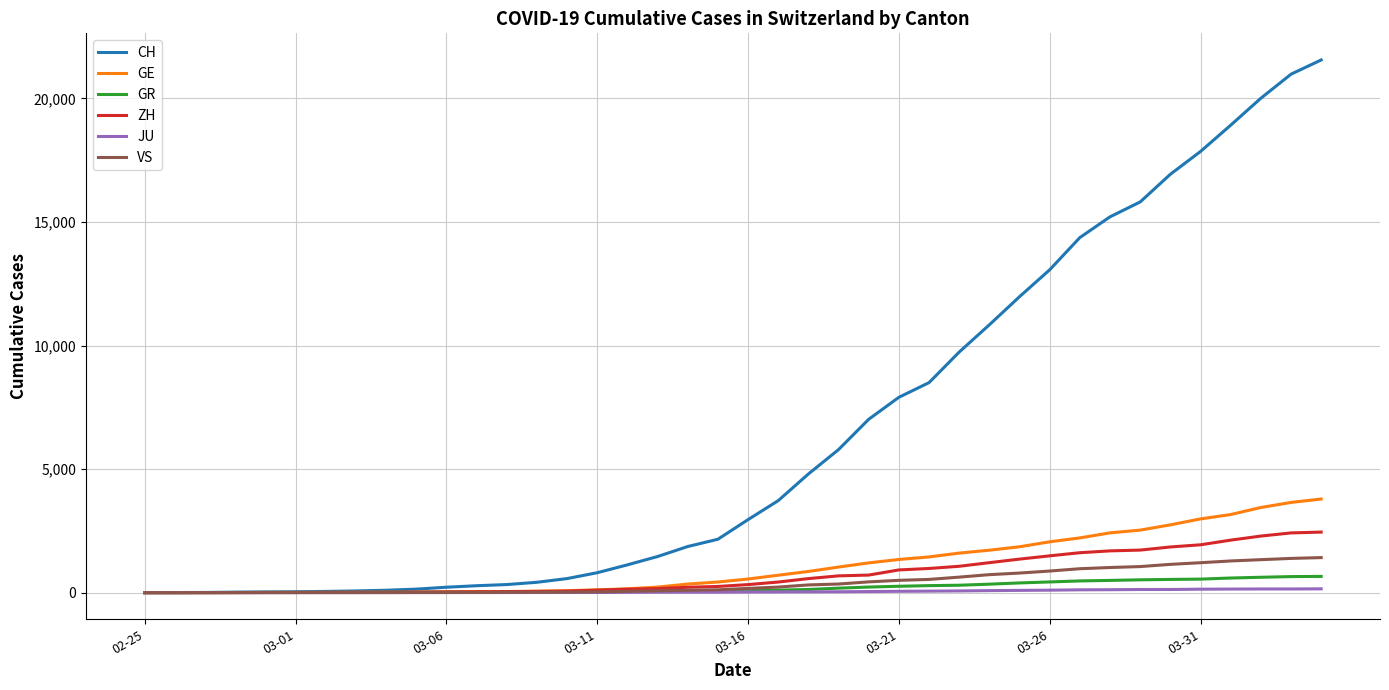

What is the greatest value displayed?

21554